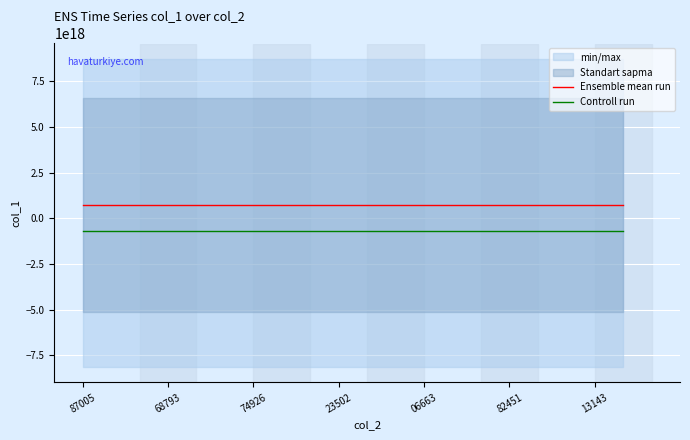

True or false: Ensemble mean run and Controll run intersect in this chart.

False